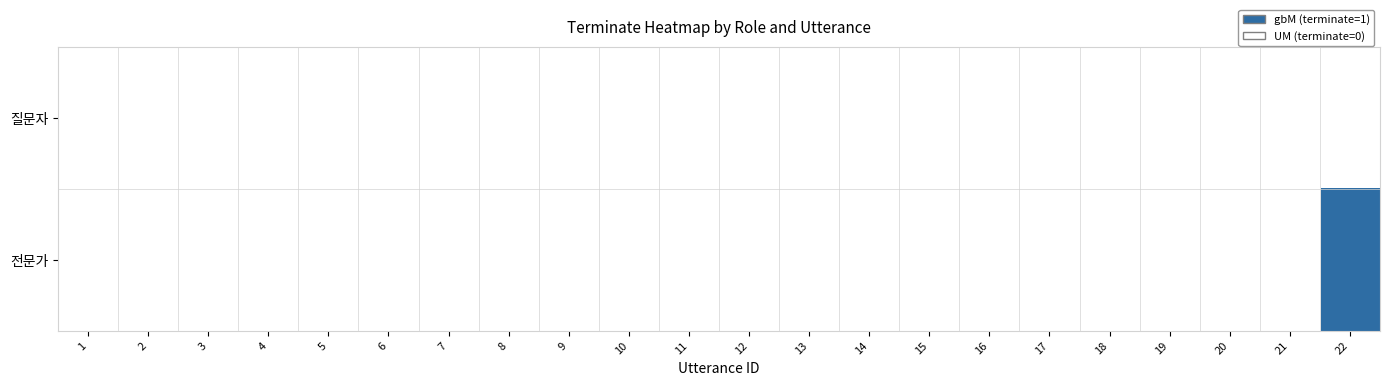

Reading left to right, what are all the values shown in this chart?

질문자: 1=0	2=0	3=0	4=0	5=0	6=0	7=0	8=0	9=0	10=0	11=0	12=0	13=0	14=0	15=0	16=0	17=0	18=0	19=0	20=0	21=0	22=0
전문가: 1=0	2=0	3=0	4=0	5=0	6=0	7=0	8=0	9=0	10=0	11=0	12=0	13=0	14=0	15=0	16=0	17=0	18=0	19=0	20=0	21=0	22=1